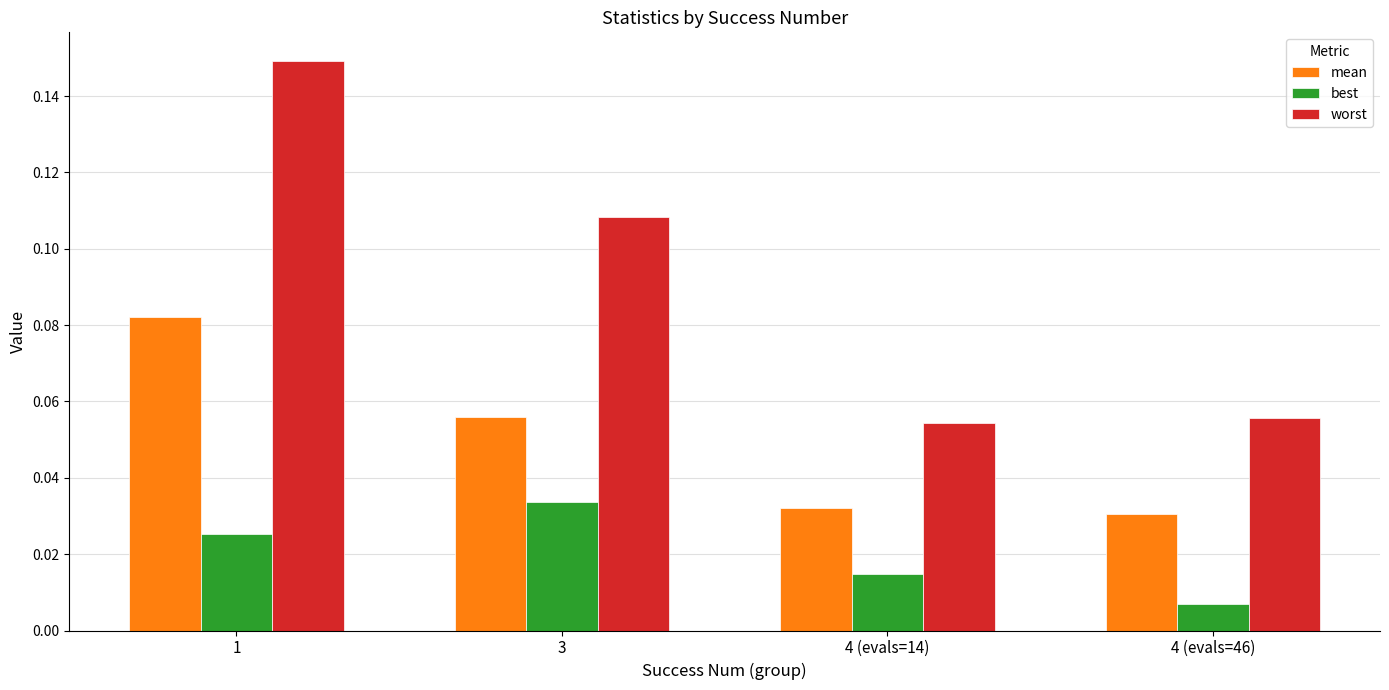

Which series changed the most between 3 and 4 (evals=14)?

worst